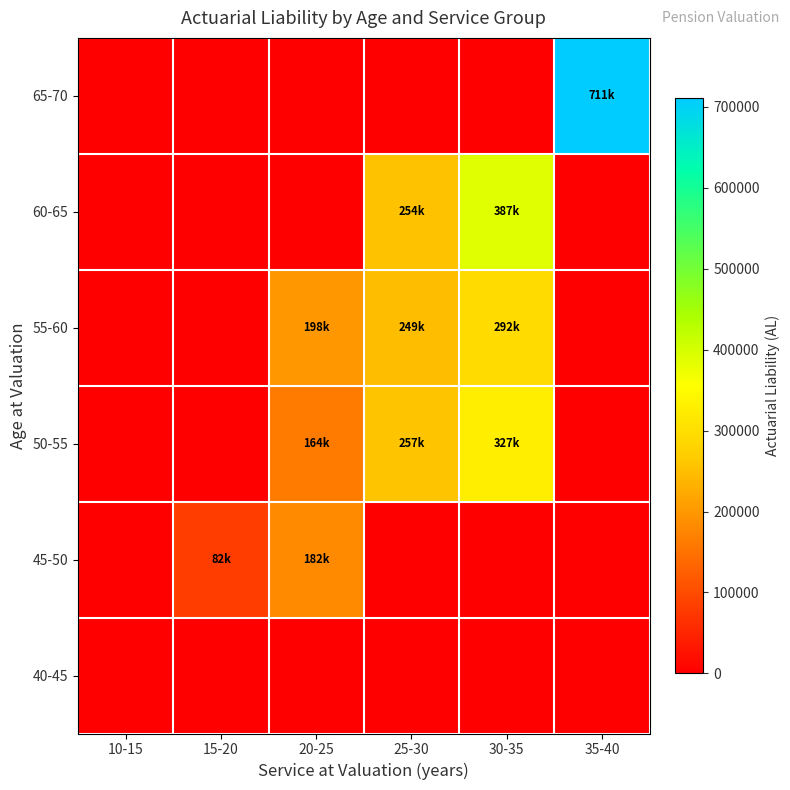

Between 35-40 and 15-20, which is larger?

35-40